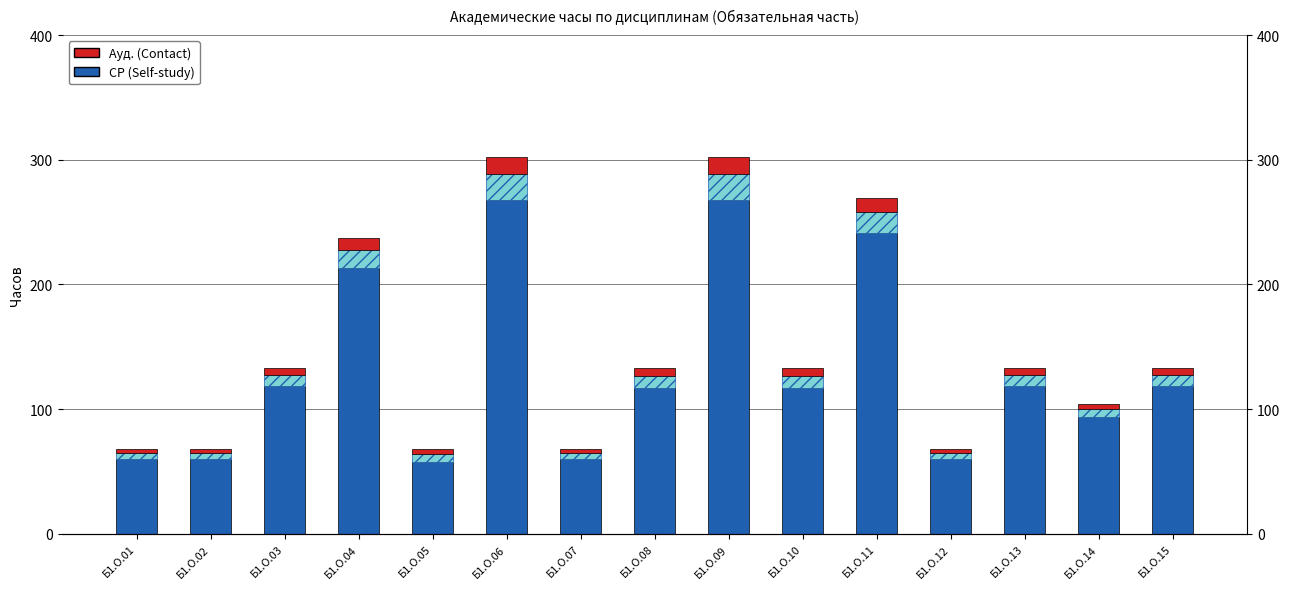

At how many categories does at least one series exceed 5?

15